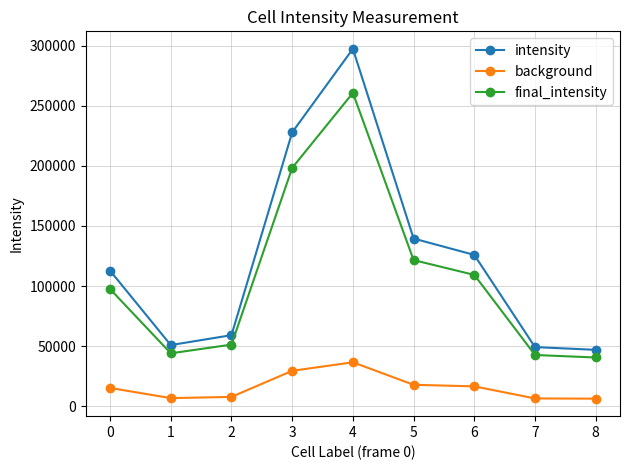

At which category is the sum across all series the highest?

4